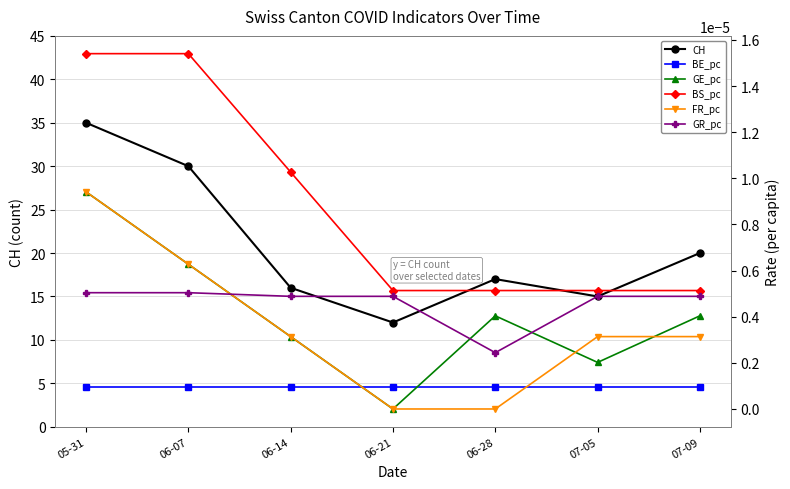

Reading left to right, transcribe all the data shown in this chart.

CH: 05-31=35.0	06-07=30.0	06-14=16.0	06-21=12.0	06-28=17.0	07-05=15.0	07-09=20.0
BE_pc: 05-31=0.0	06-07=0.0	06-14=0.0	06-21=0.0	06-28=0.0	07-05=0.0	07-09=0.0
GE_pc: 05-31=0.0	06-07=0.0	06-14=0.0	06-21=0.0	06-28=0.0	07-05=0.0	07-09=0.0
BS_pc: 05-31=0.0	06-07=0.0	06-14=0.0	06-21=0.0	06-28=0.0	07-05=0.0	07-09=0.0
FR_pc: 05-31=0.0	06-07=0.0	06-14=0.0	06-21=0.0	06-28=0.0	07-05=0.0	07-09=0.0
GR_pc: 05-31=0.0	06-07=0.0	06-14=0.0	06-21=0.0	06-28=0.0	07-05=0.0	07-09=0.0